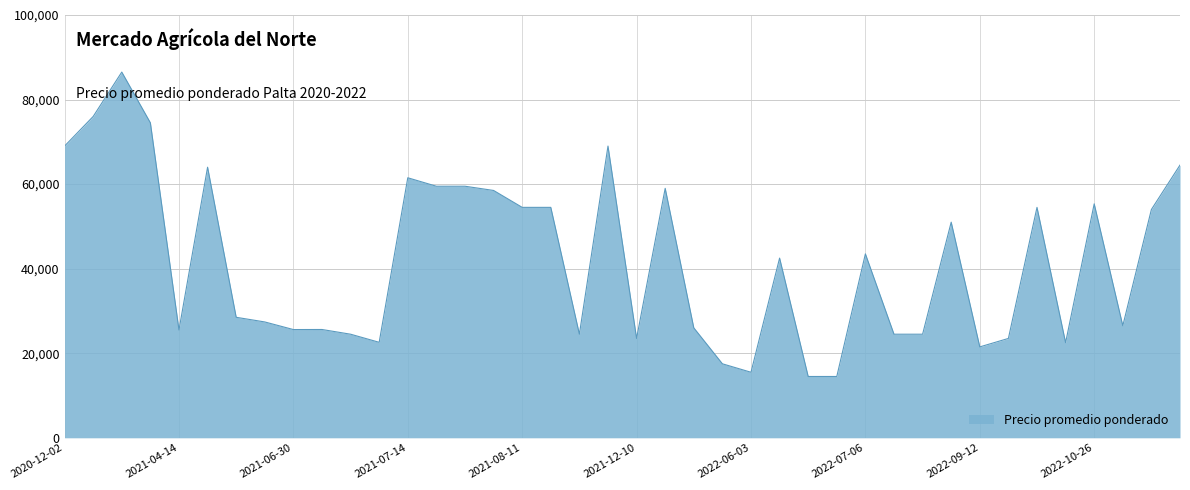

What is the smallest value displayed?

14500